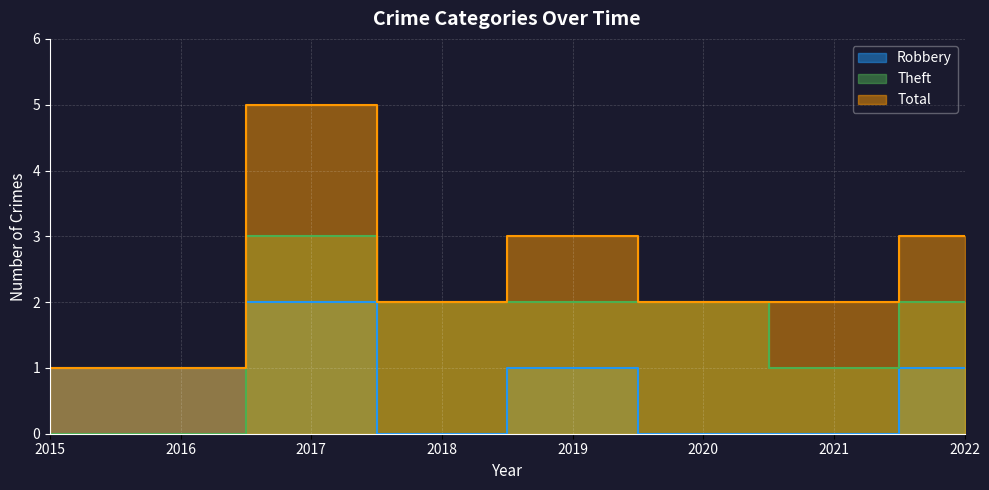

What is the sum of the Robbery values at 2022 and 2017?

3